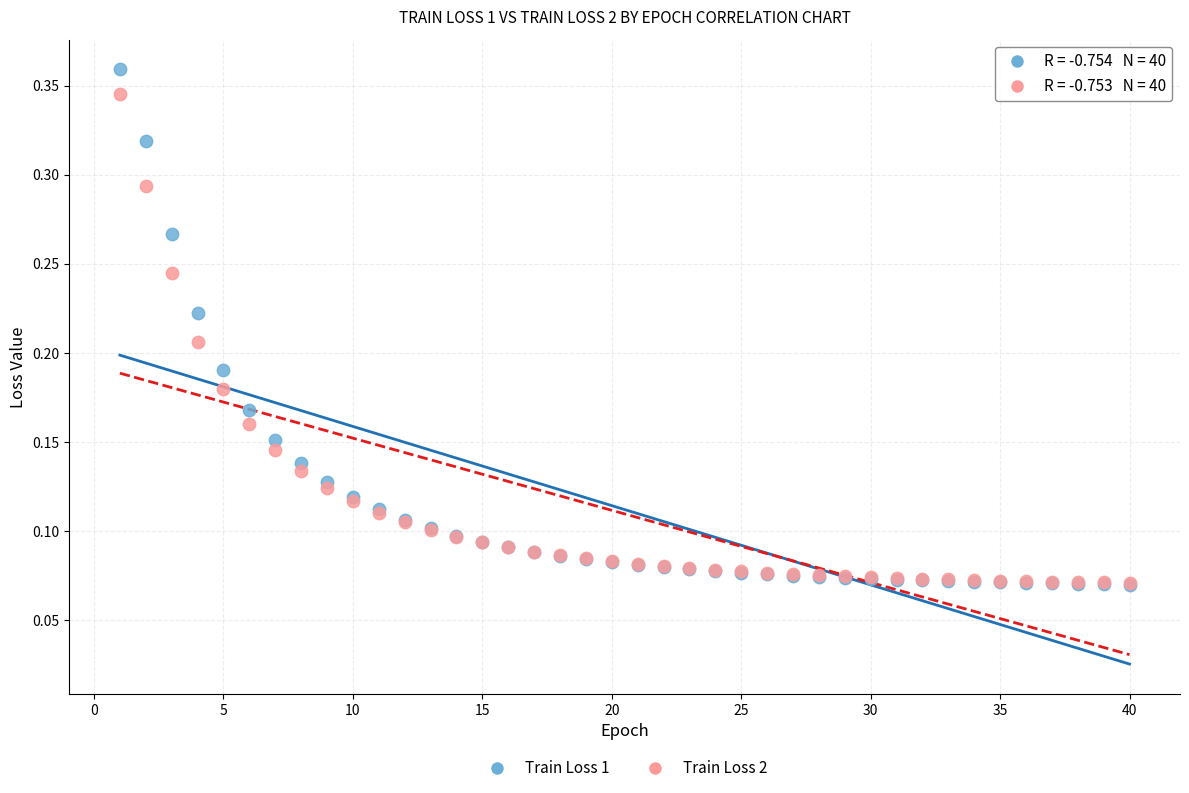

Which series contains the highest Y value?

Train Loss 1